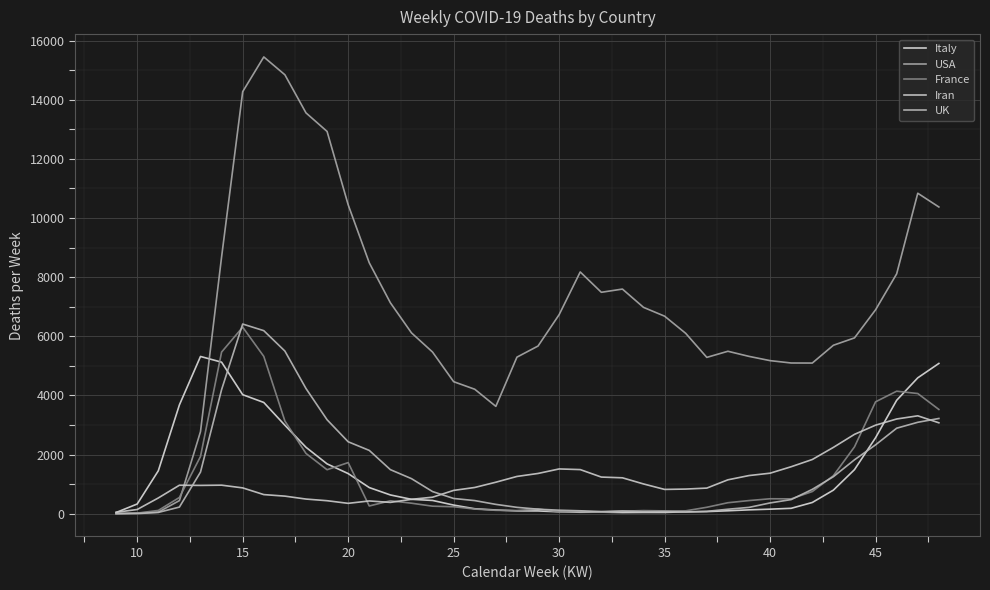

Reading left to right, list all the values displayed in this chart.

Italy: 38	326	1449	3678	5317	5124	4024	3761	2991	2245	1683	1355	882	632	484	446	289	165	123	93	91	62	47	51	37	41	40	64	69	97	128	151	180	377	795	1488	2568	3835	4594	5081
USA: 1	21	50	441	2773	8685	14275	15450	14847	13558	12930	10449	8485	7134	6116	5466	4464	4208	3629	5294	5670	6731	8176	7488	7597	6978	6680	6099	5286	5493	5320	5176	5096	5094	5696	5945	6896	8113	10839	10374
France: 1	17	108	547	1932	5466	6308	5320	3134	2037	1485	1727	259	435	353	252	233	155	112	104	158	56	72	54	84	103	93	95	215	369	442	503	500	747	1284	2258	3783	4142	4063	3524
Iran: 46	140	530	961	955	963	871	644	592	493	437	348	429	380	484	556	786	885	1063	1258	1359	1512	1490	1237	1212	1004	819	831	864	1144	1288	1368	1587	1831	2241	2682	2993	3202	3309	3073
UK: 0	2	40	222	1405	4195	6414	6190	5500	4233	3176	2431	2139	1488	1184	746	513	441	313	213	150	116	96	71	88	63	70	52	77	149	211	362	475	821	1250	1821	2327	2890	3090	3219